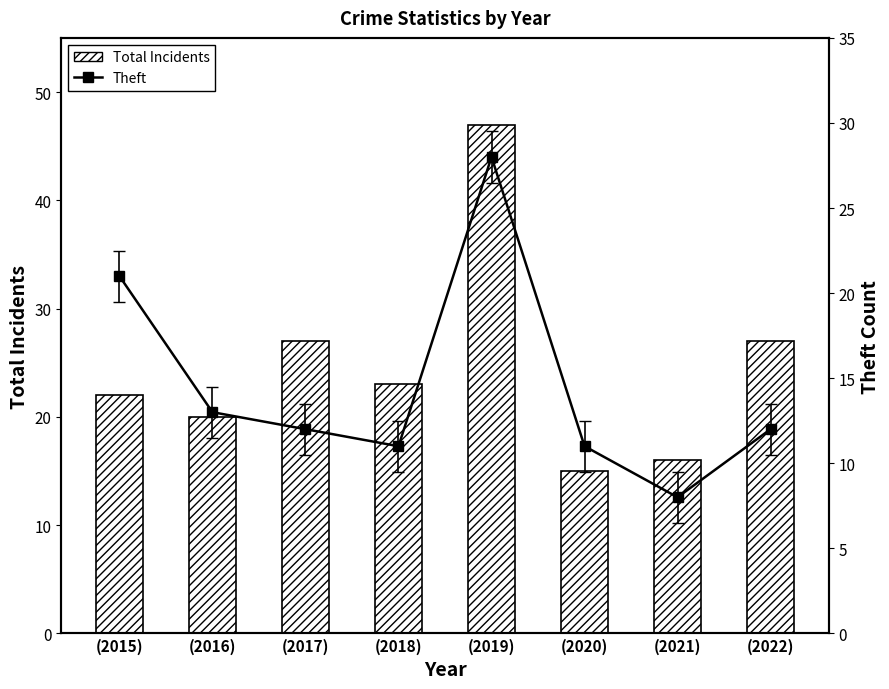

What is the sum of all Theft values?

116